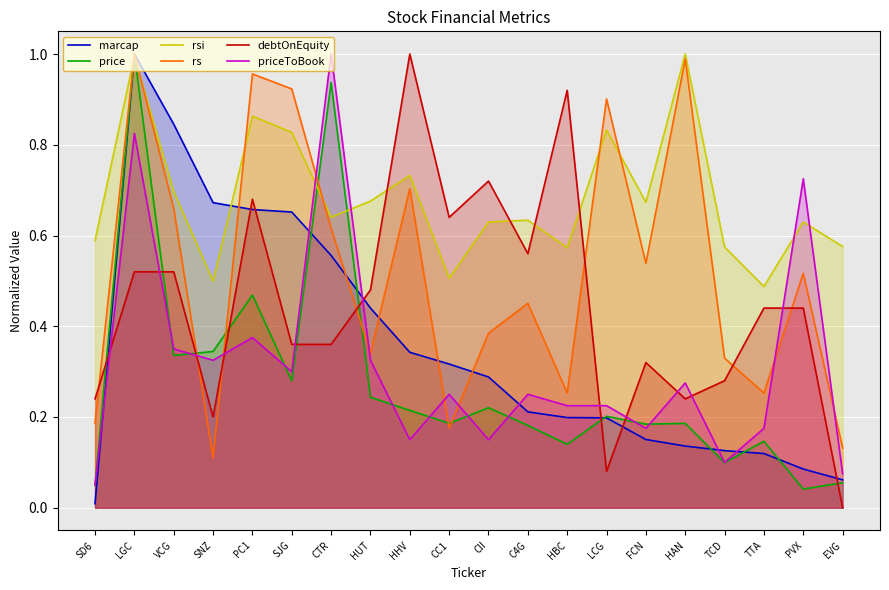

The priceToBook series shows 0.5 at CTR. True or false?

False